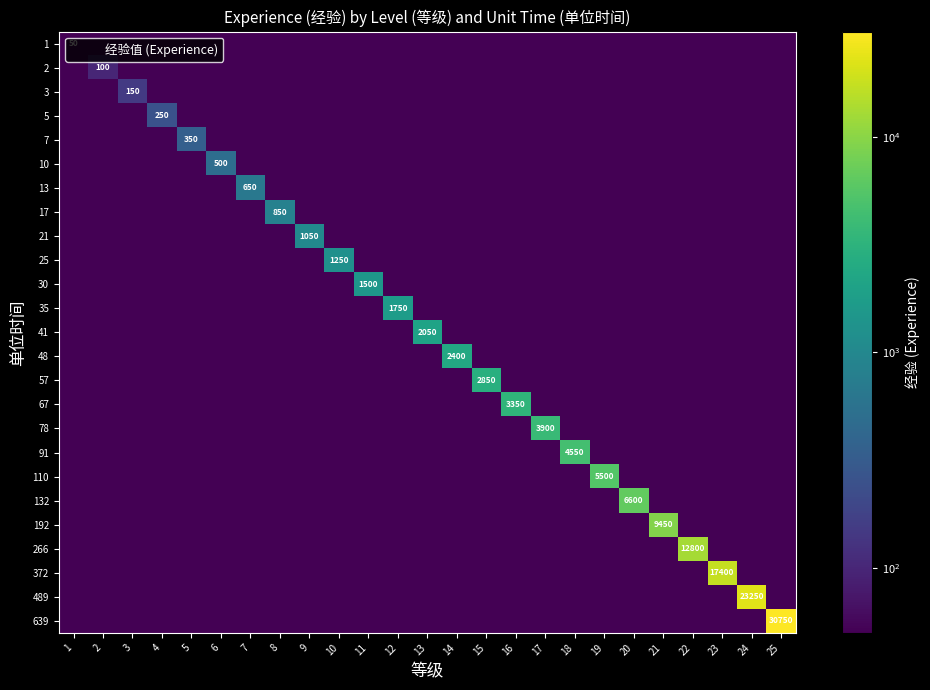

List the series in order of their peak value, lowest first.

1, 2, 3, 5, 7, 10, 13, 17, 21, 25, 30, 35, 41, 48, 57, 67, 78, 91, 110, 132, 192, 266, 372, 489, 639